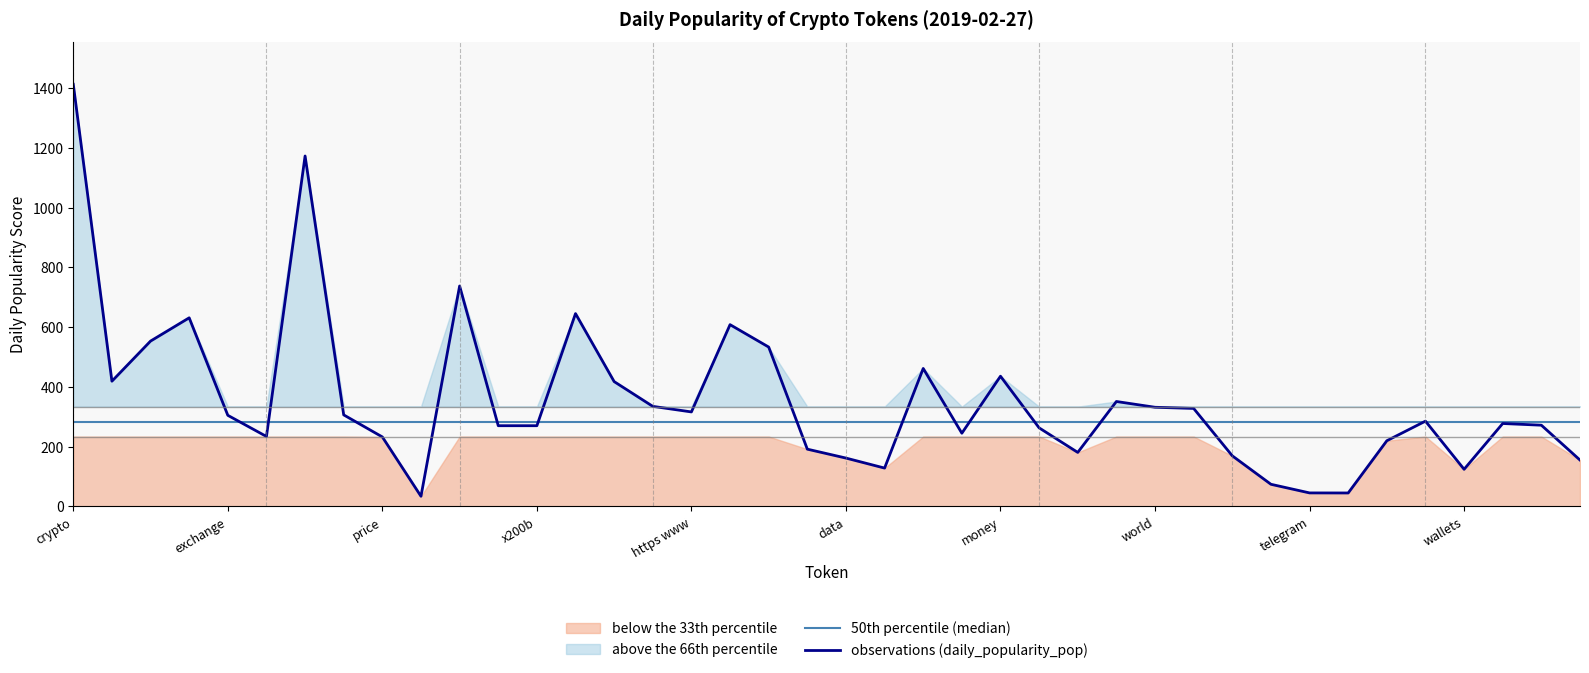

What is the lowest value of the 50th percentile (median) series?

281.2